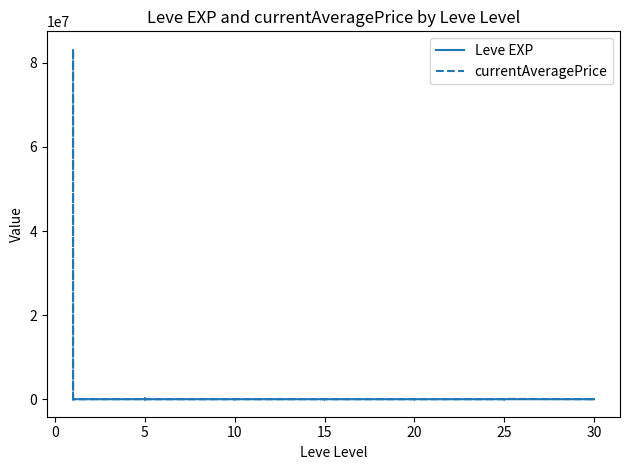

Which has a higher value, −5 or 33?

33